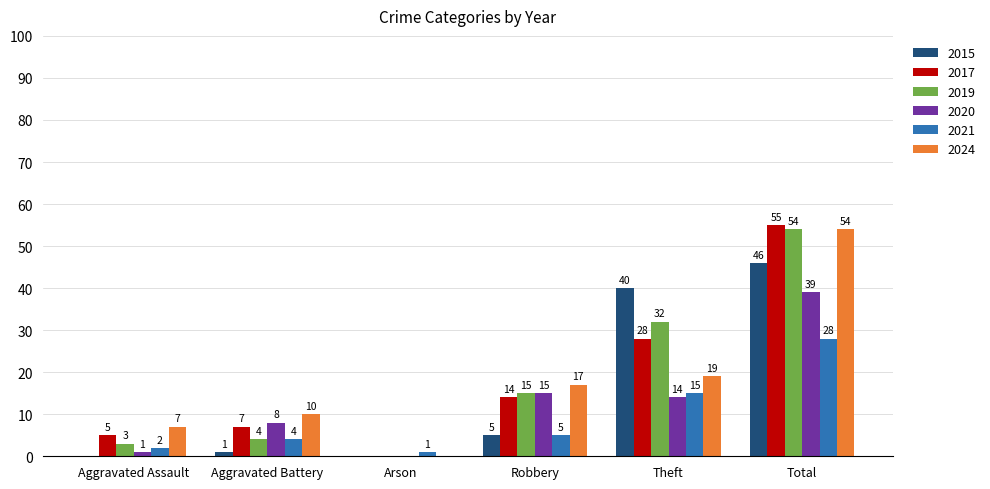

Is it true that 2020 equals 62 at Total?

False